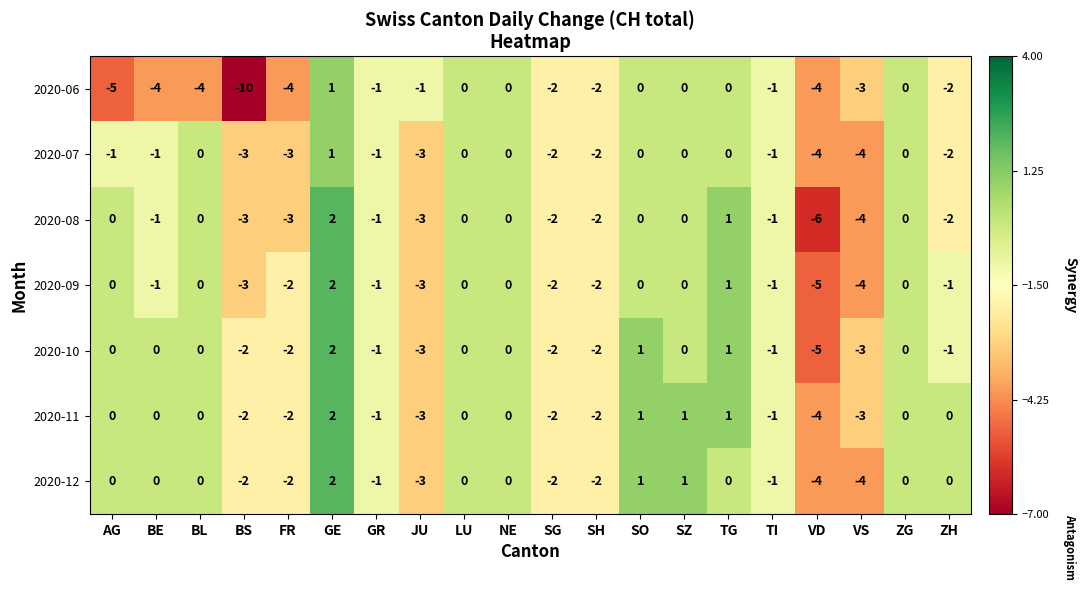

What is the sum of all 2020-09 values?

-22